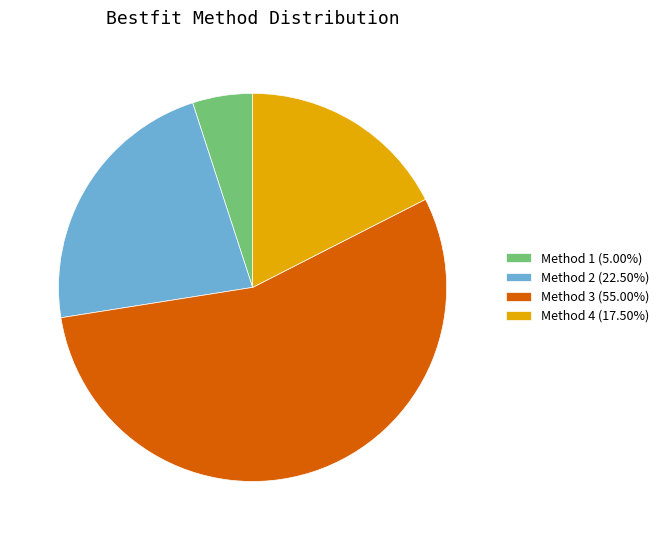

Is the sum of Method 4 (17.50%) and Method 1 (5.00%) greater than half?

No